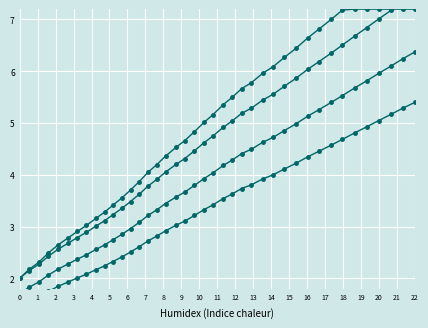

What is the lowest value of the x series?

2.0